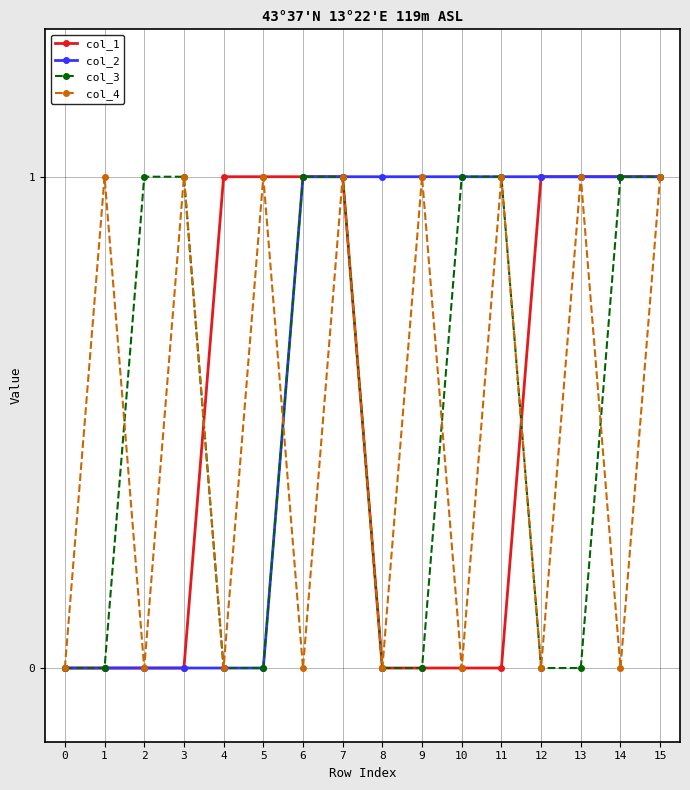

True or false: col_1 has a value of 1 at 12.

True